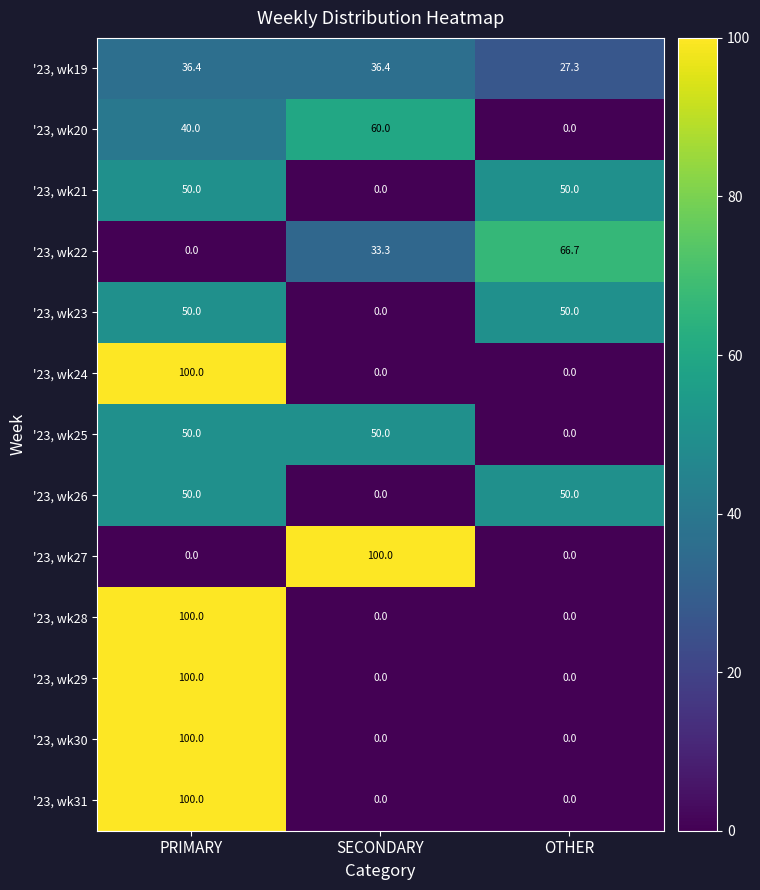

Which series has the largest total across all categories?

'23, wk19